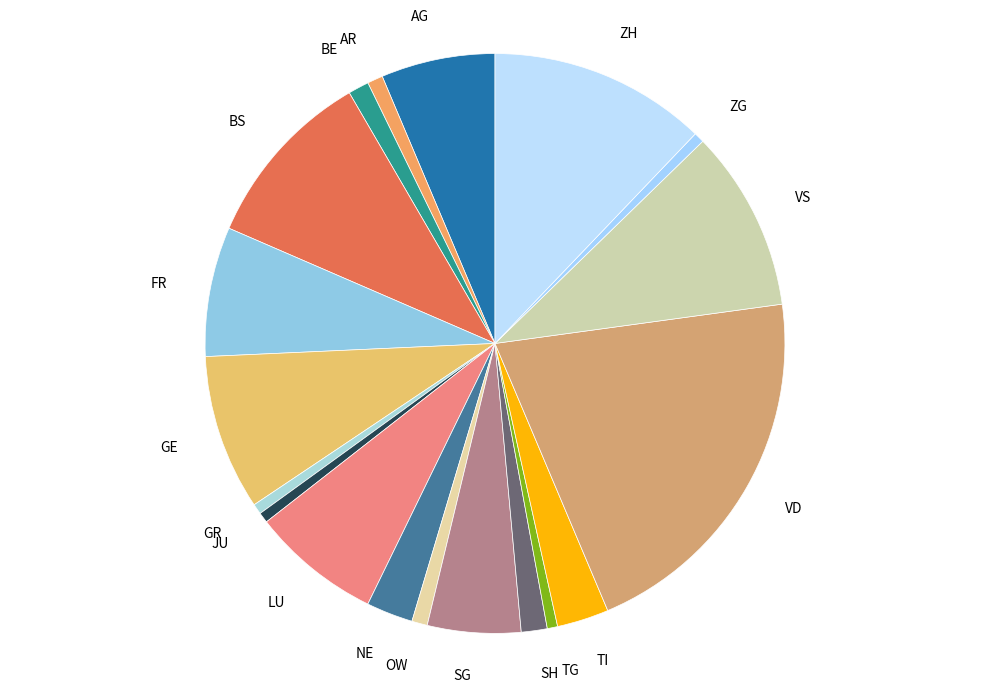

Do ZG and ZH together represent more than half of the pie?

No